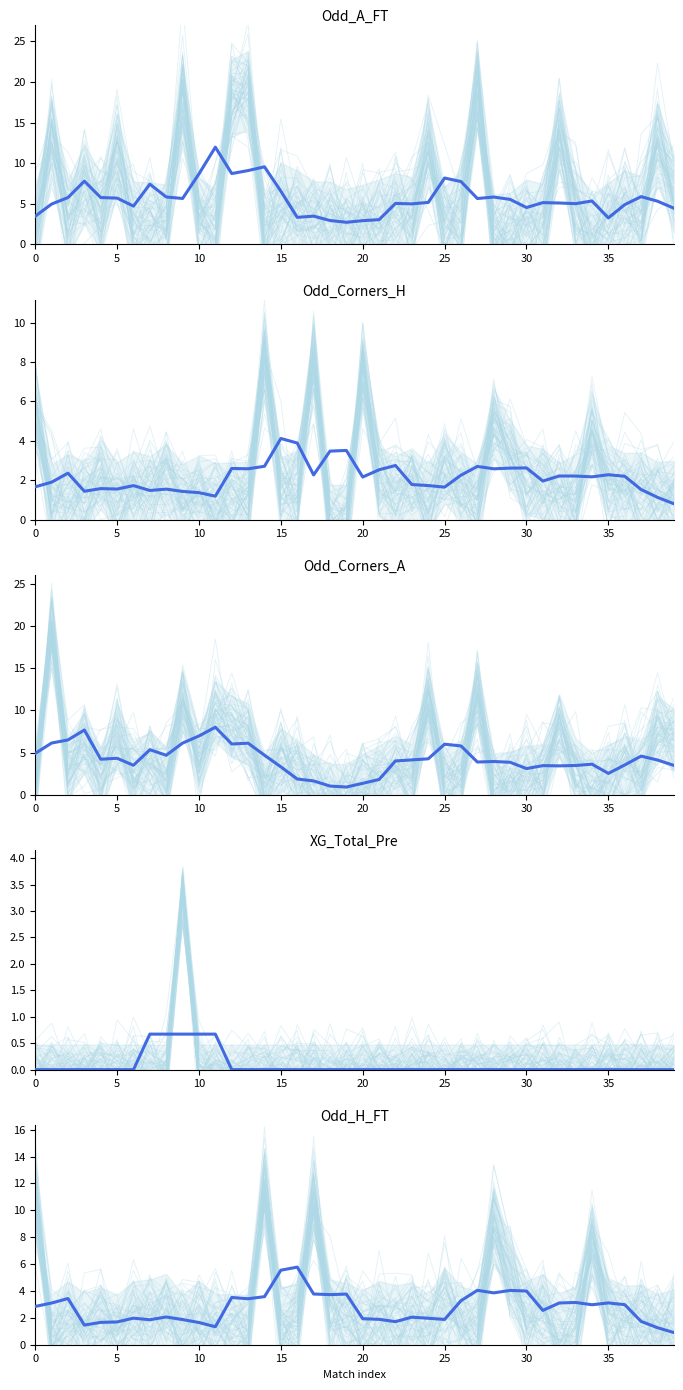

What is the sum of the Odd_Corners_H values at 0 and 31?

3.6